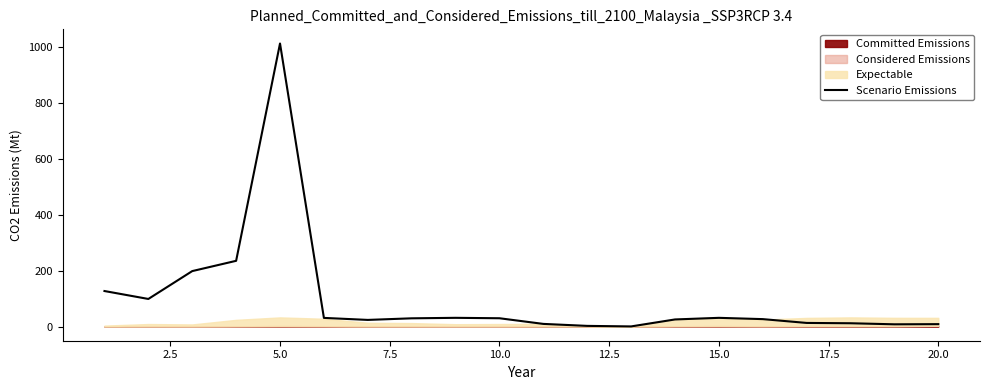

How many lines are shown in the chart?

1